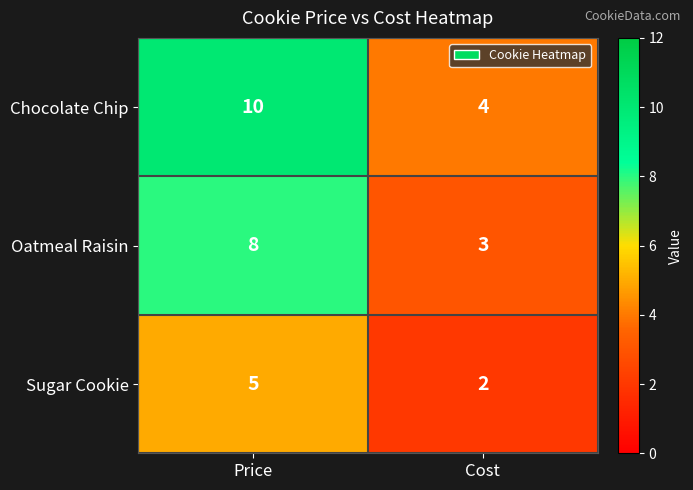

At how many categories does at least one series exceed 7?

1